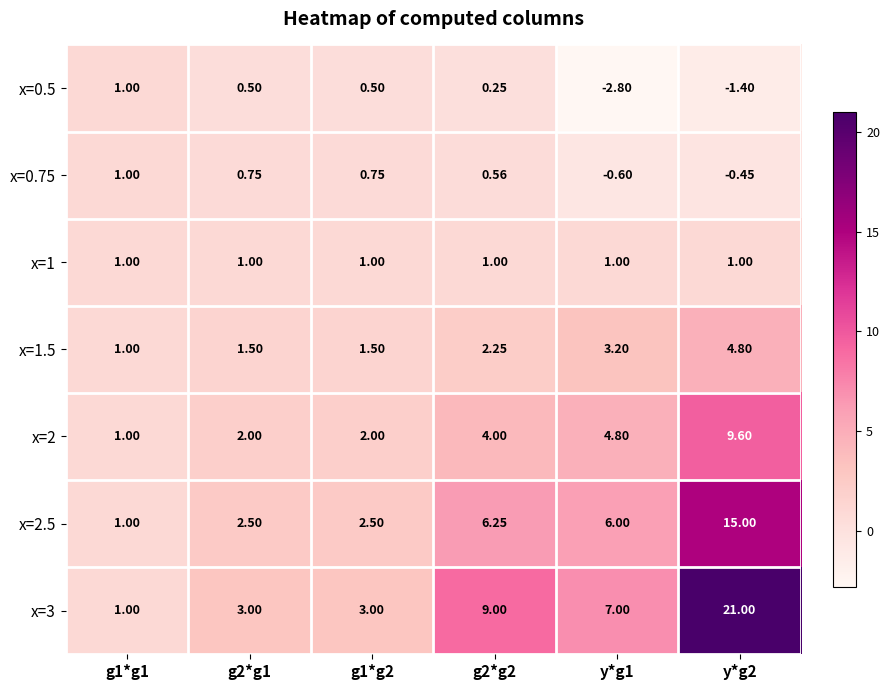

Is the value of x=2.5 at y*g2 greater than the value of x=1.5 at y*g1?

Yes